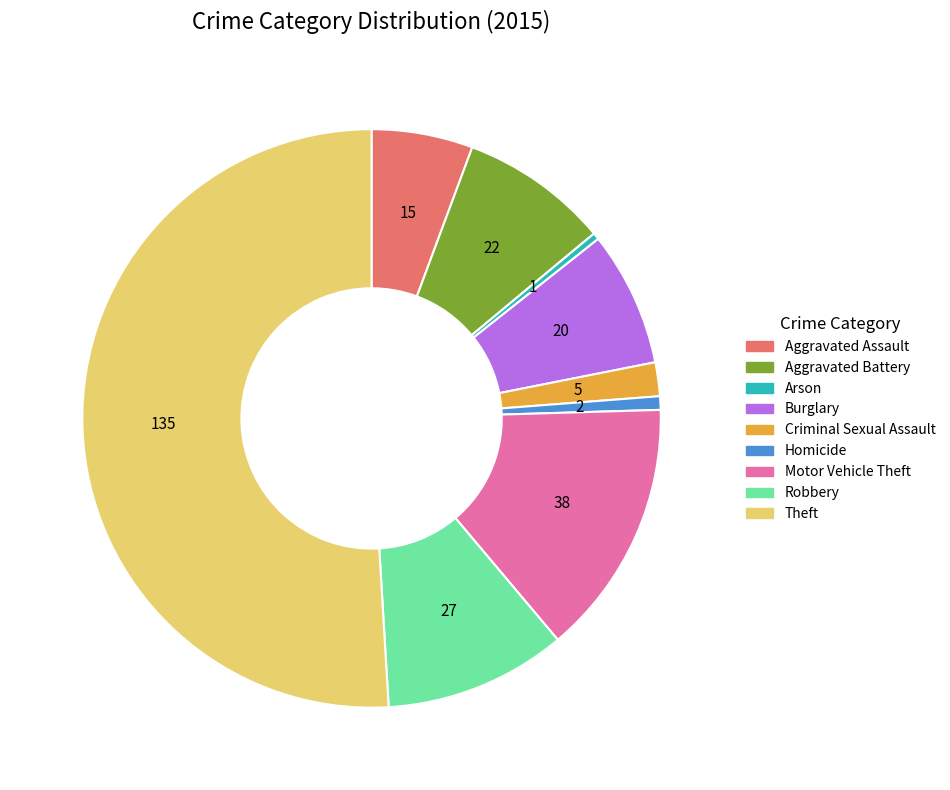

Which category has the biggest portion of the pie?

Theft